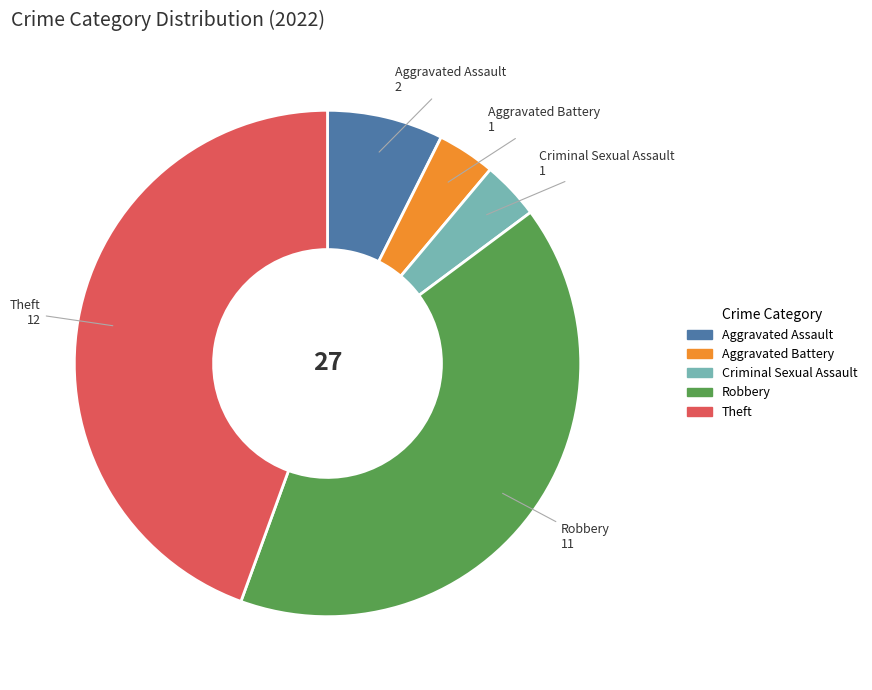

Does any single category account for the majority?

No